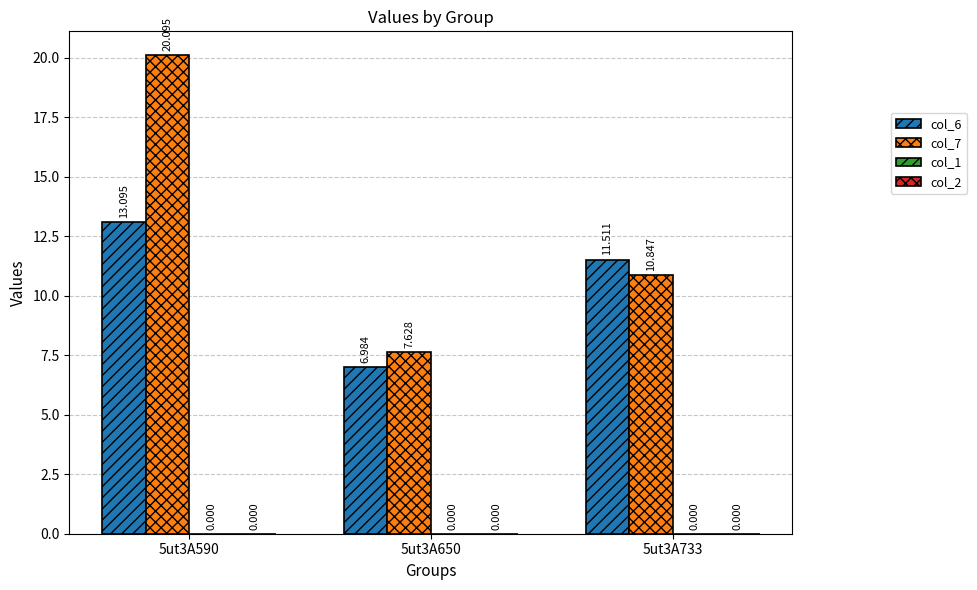

Rank the series at 5ut3A650 from lowest to highest value.

col_6, col_7